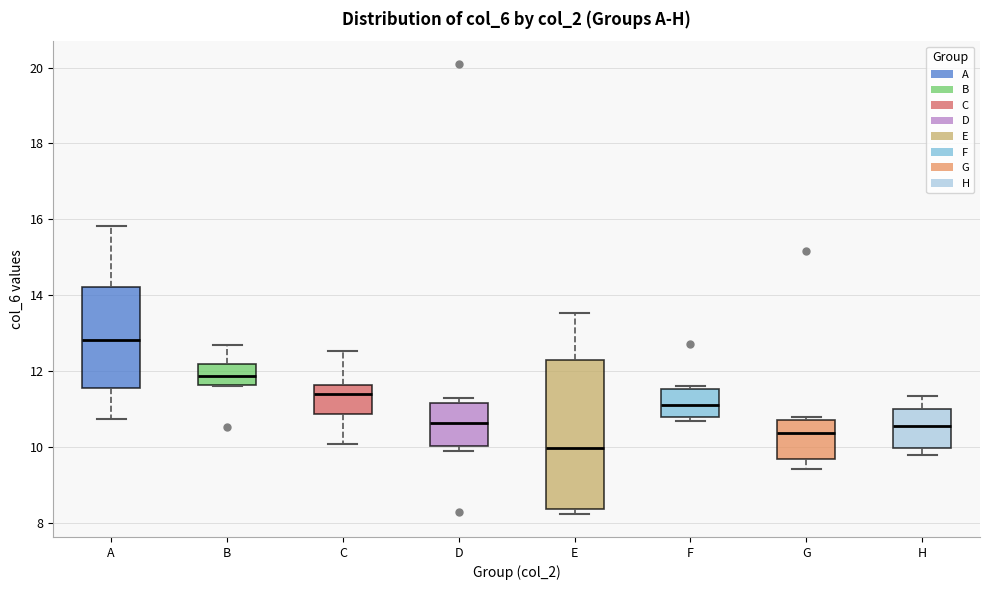

Where does the upper whisker of the box for B end on the y-axis? The values are not printed on the chart, so give them approximately, as read against the axis.

12.6